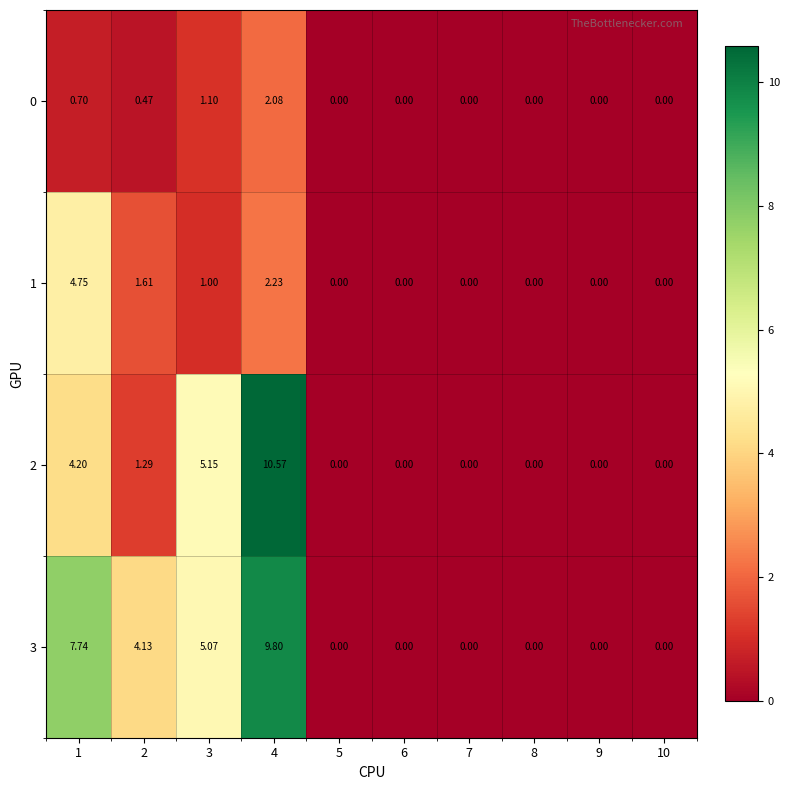

How many positive values does the 2 series have?

4